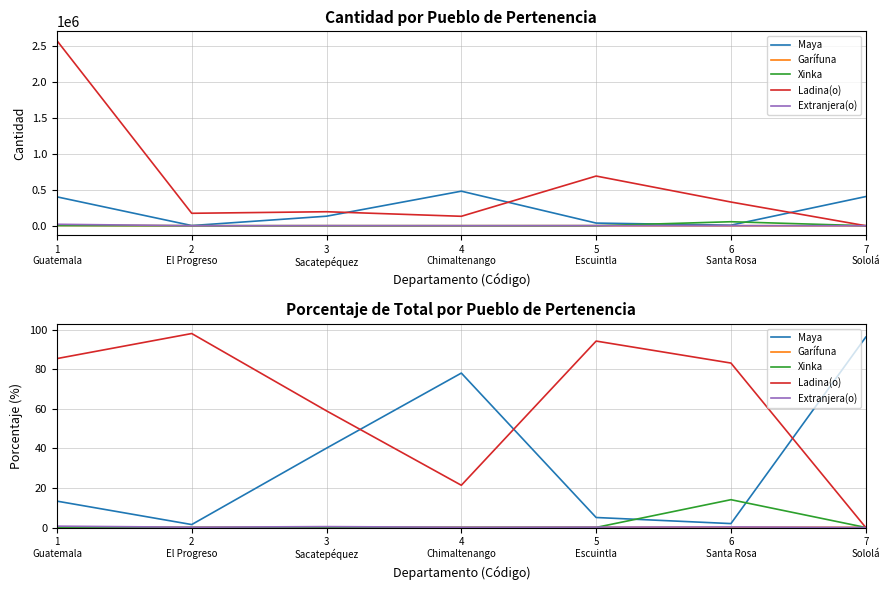

Which category has the highest value in the Xinka series?

6
Santa Rosa